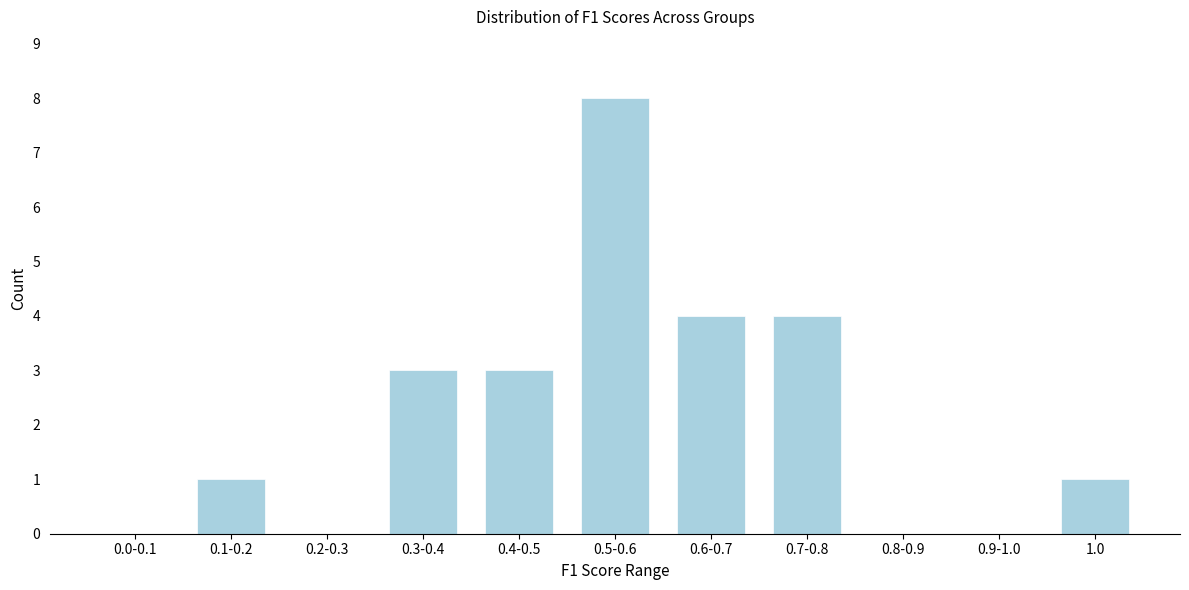

Reading left to right, transcribe all the data shown in this chart.

0.0-0.1=0	0.1-0.2=1	0.2-0.3=0	0.3-0.4=3	0.4-0.5=3	0.5-0.6=8	0.6-0.7=4	0.7-0.8=4	0.8-0.9=0	0.9-1.0=0	1.0=1